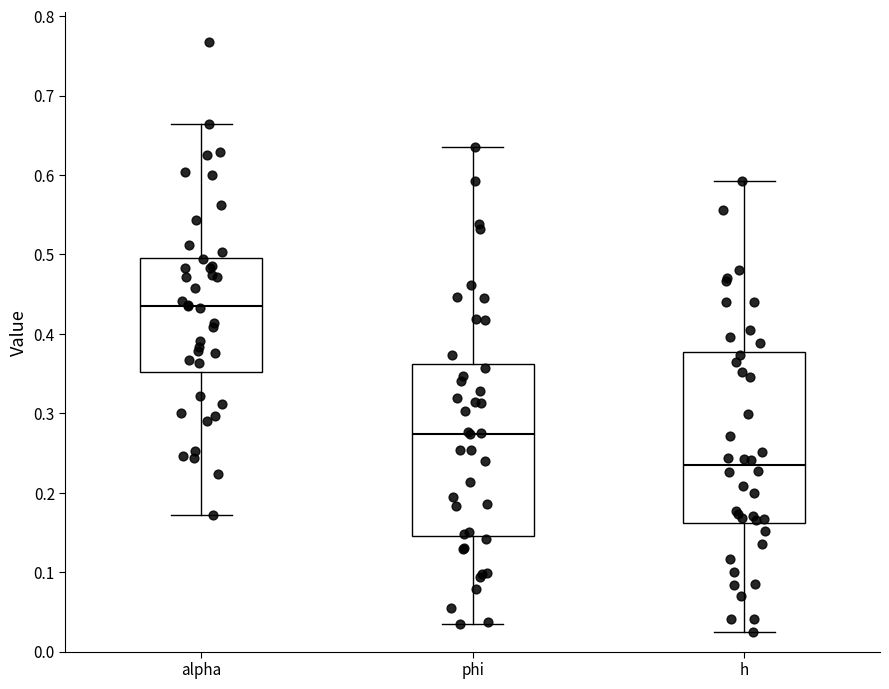

Reading left to right, transcribe this box plot: for each box, give where its median line is, the range the box spans, and where its two whiskers end, as read against the y-axis. The values are not printed on the chart, so give them approximately, as read against the axis.

alpha: median 0.44, box 0.35 to 0.50, whiskers 0.17 to 0.66
phi: median 0.27, box 0.15 to 0.36, whiskers 0.03 to 0.63
h: median 0.23, box 0.16 to 0.38, whiskers 0.03 to 0.59